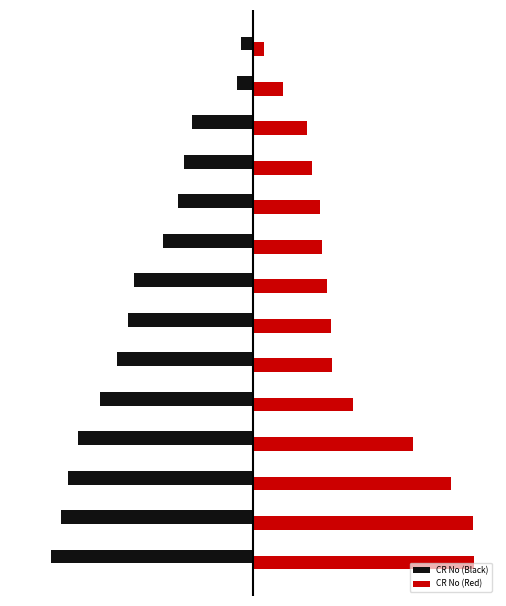

What is the minimum value shown in the chart?

-0.9